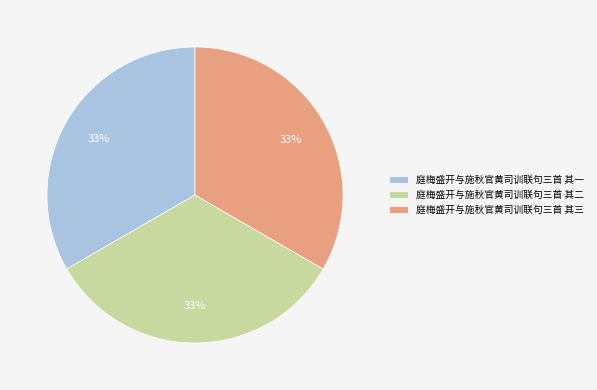

How many segments does this pie chart have?

3